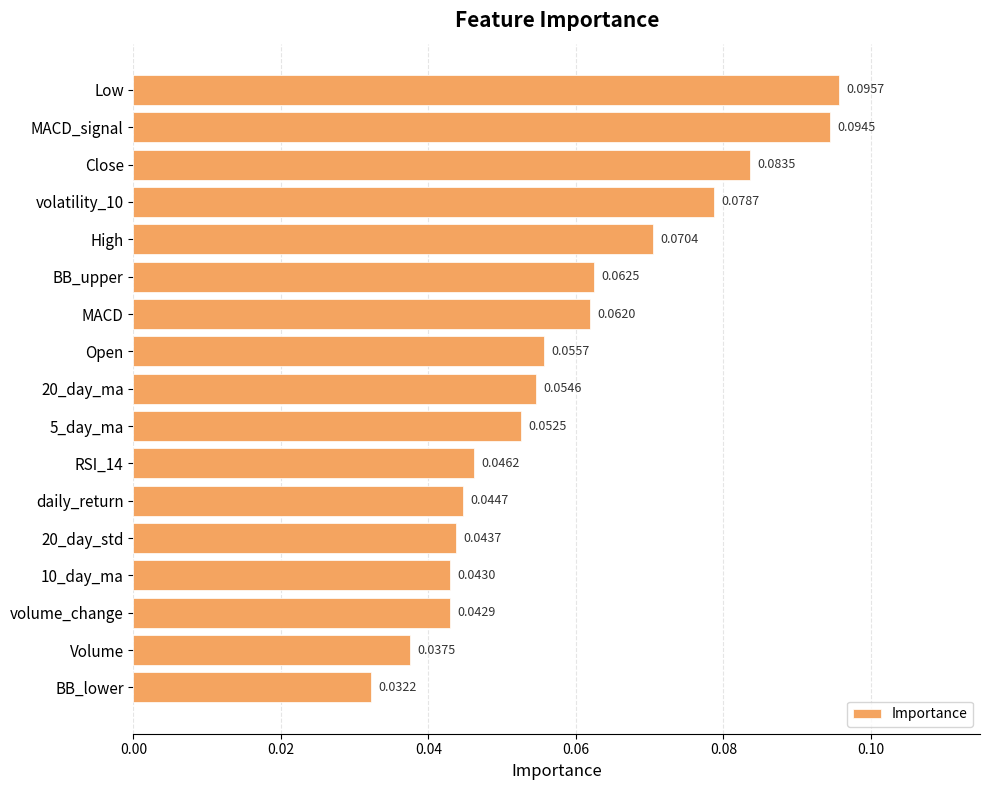

At which label is the value closest to 0?

BB_lower